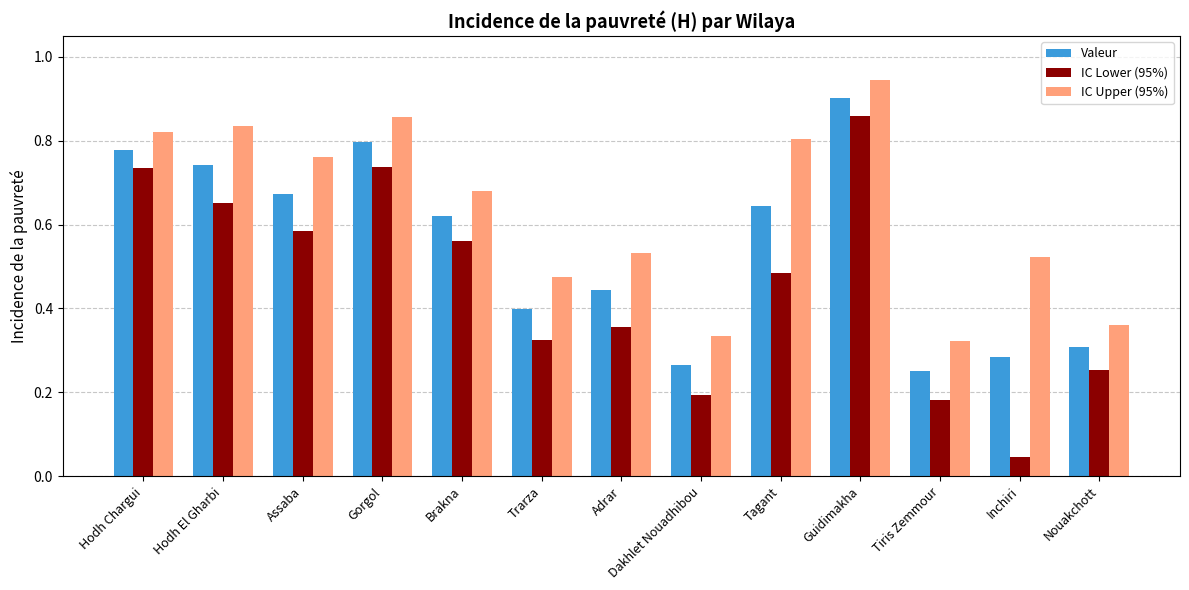

List the series in order of their peak value, lowest first.

IC Lower (95%), Valeur, IC Upper (95%)